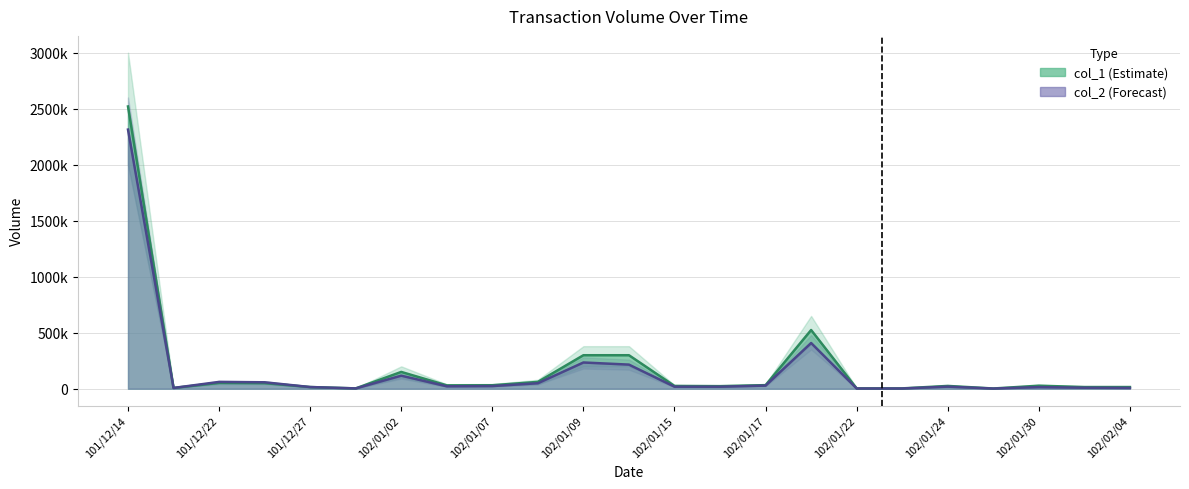

Rank the series by their average value, from lowest to highest.

col_2, col_1